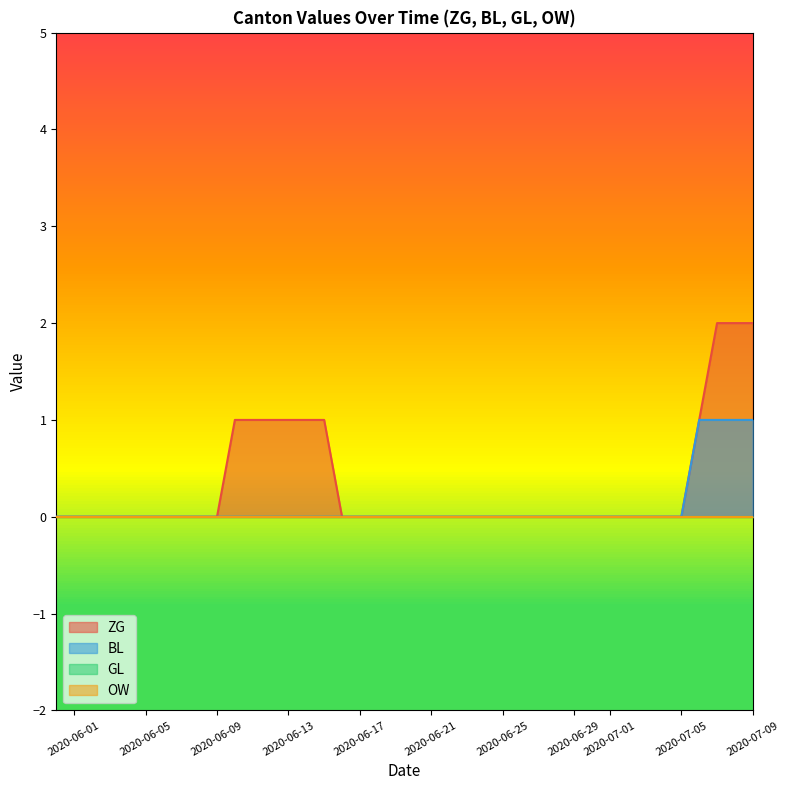

What is the difference between the maximum and minimum values in the ZG series?

2